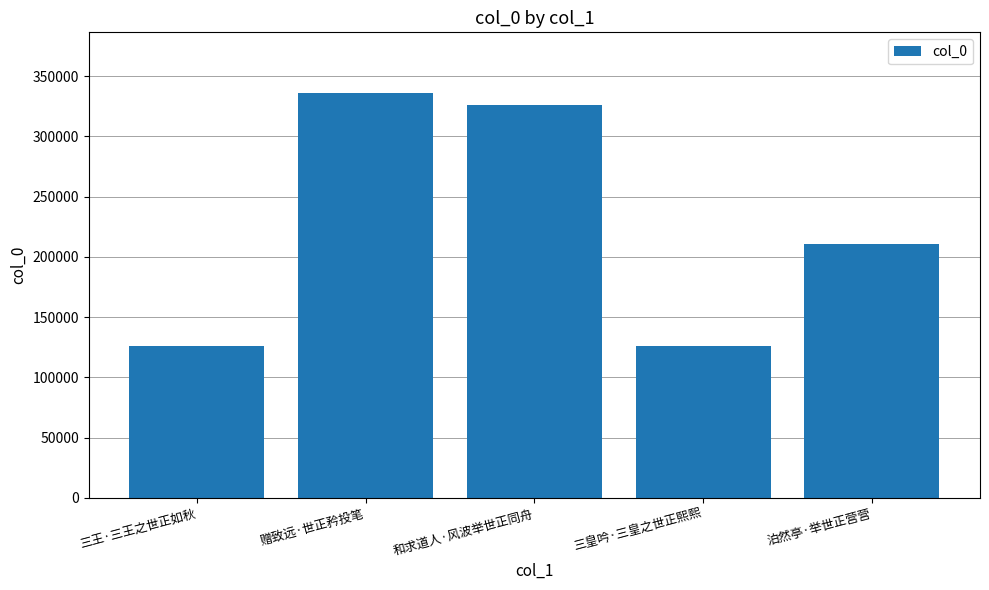

Are the bars grouped side by side (vs. stacked)?

No